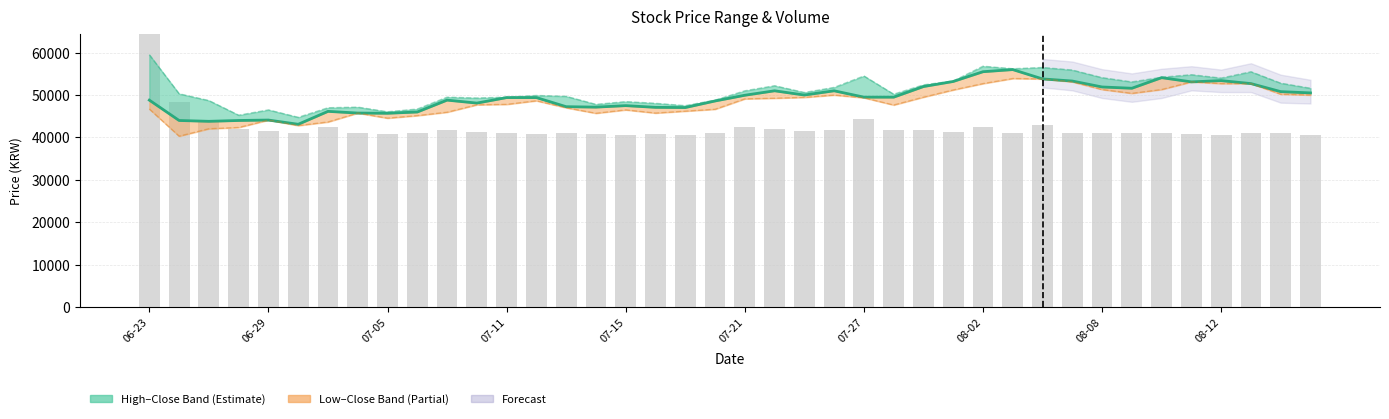

The Close series shows 51900.0 at 08-08. True or false?

True